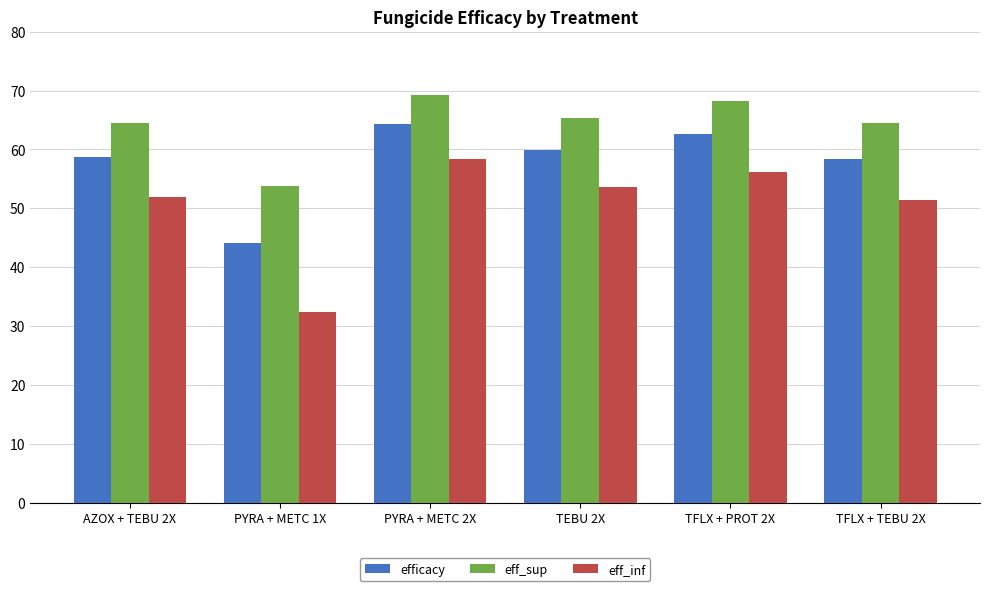

Are the bars grouped side by side (vs. stacked)?

Yes